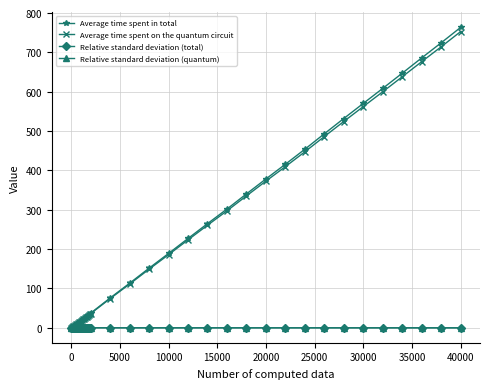

At how many categories does at least one series exceed 278?

13